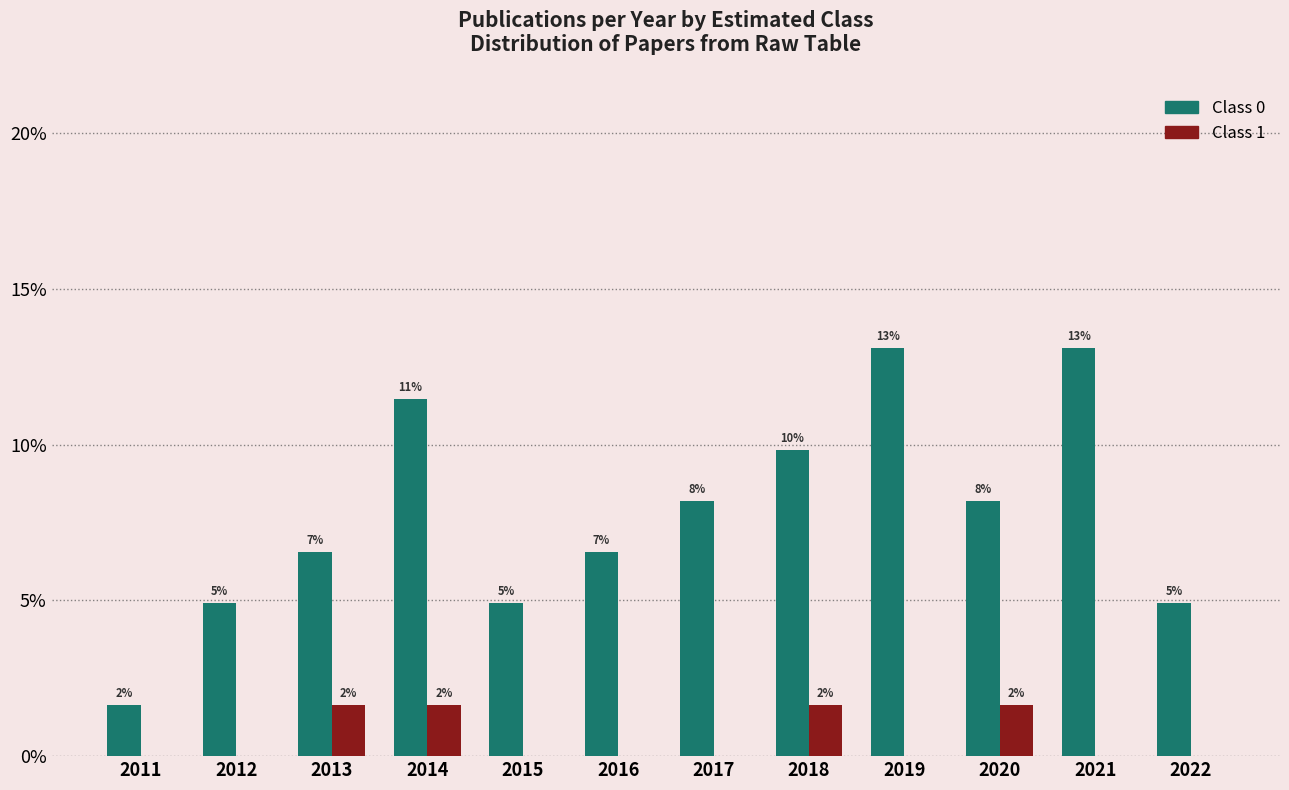

What are all the series names shown in the legend?

Class 0, Class 1